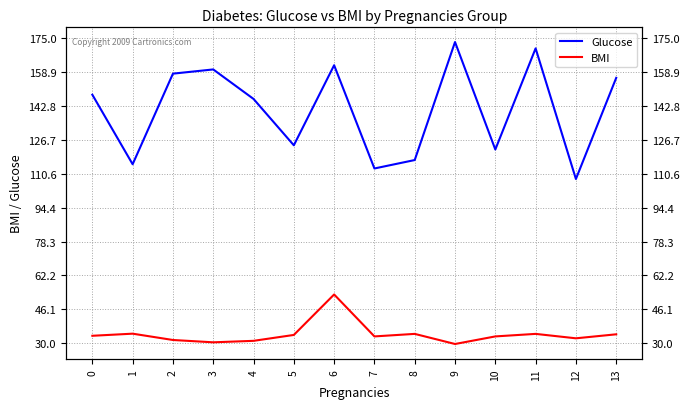

Reading left to right, what are all the values shown in this chart?

Glucose: 0=148.0	1=115.0	2=158.0	3=160.0	4=146.0	5=124.0	6=162.0	7=113.0	8=117.0	9=173.0	10=122.0	11=170.0	12=108.0	13=156.0
BMI: 0=33.6	1=34.6	2=31.6	3=30.5	4=31.2	5=34.0	6=53.2	7=33.3	8=34.5	9=29.7	10=33.3	11=34.5	12=32.4	13=34.3